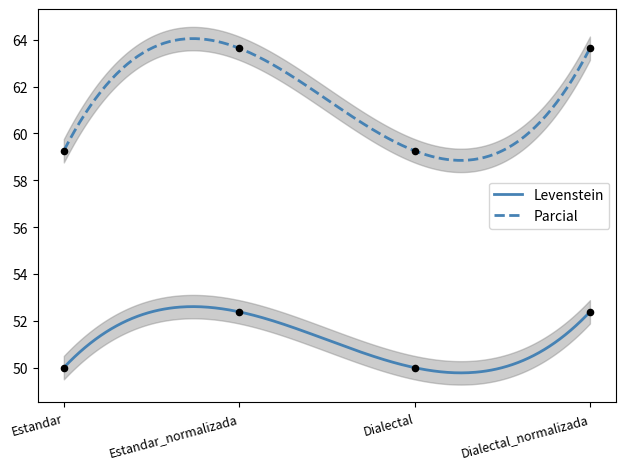

Which series reaches the maximum Y coordinate?

Parcial